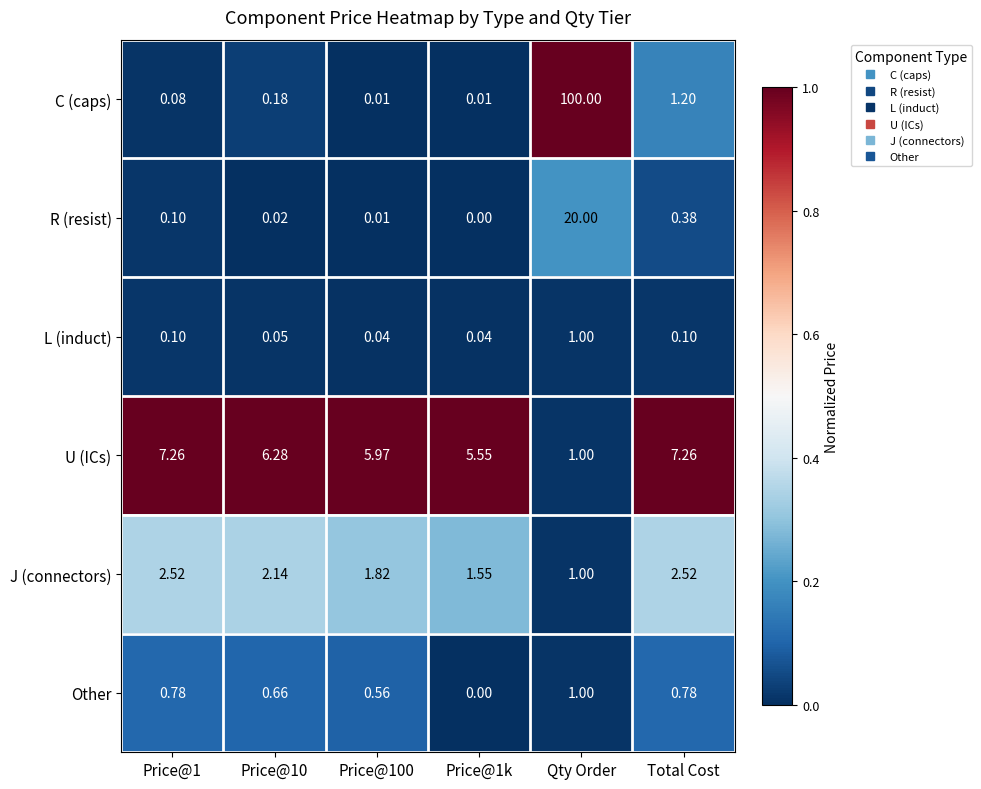

Where is R (resist) nearest to the value 10?

Total Cost